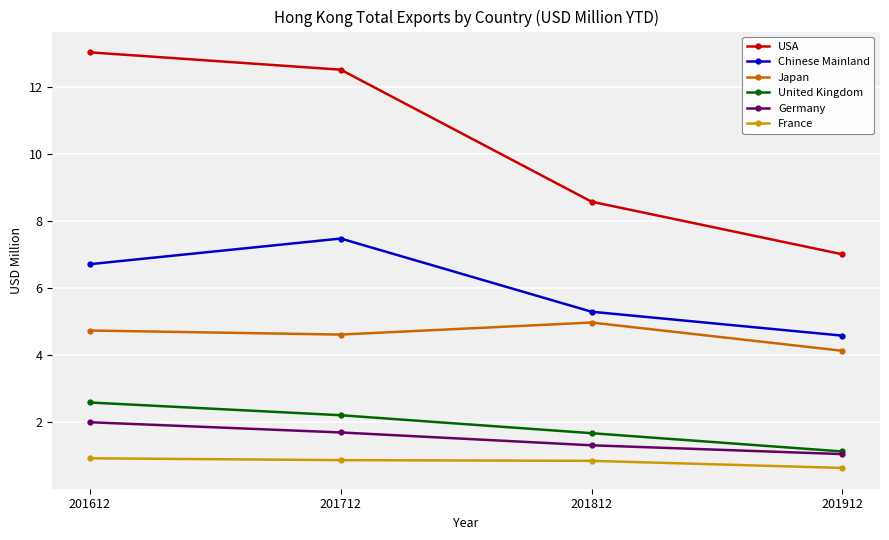

True or false: USA and Japan cross at least once.

False